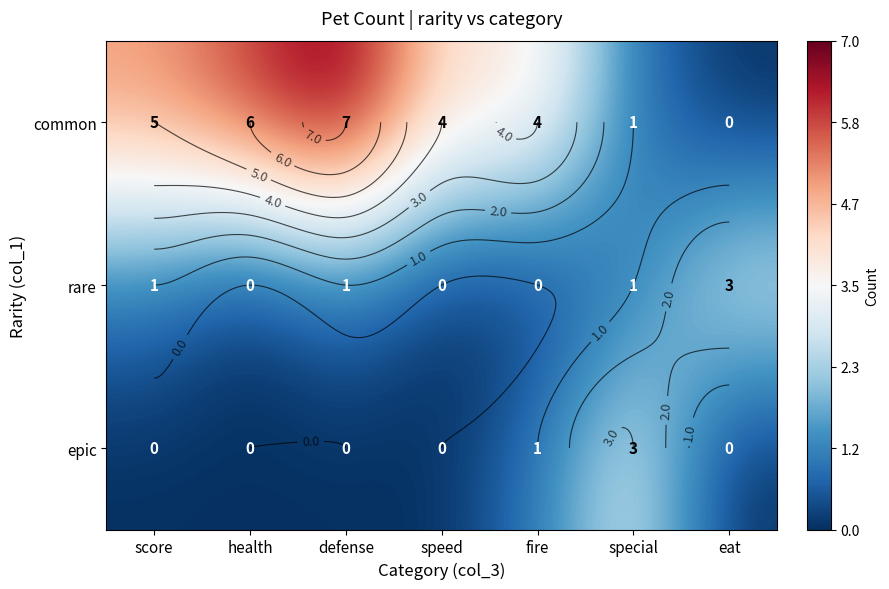

How many distinct data groups are displayed?

3